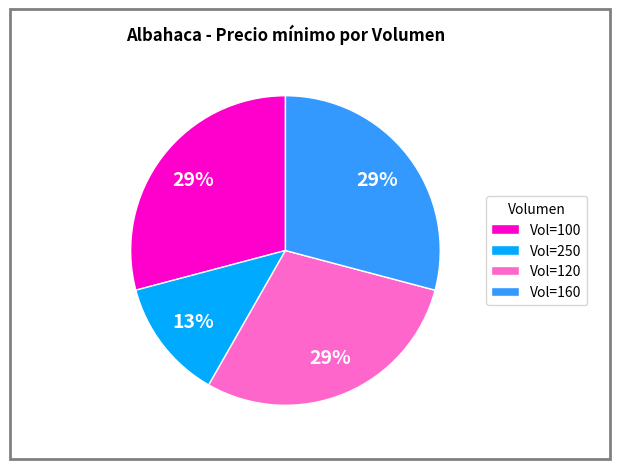

To the nearest percent, what portion does Vol=250 represent?

13%